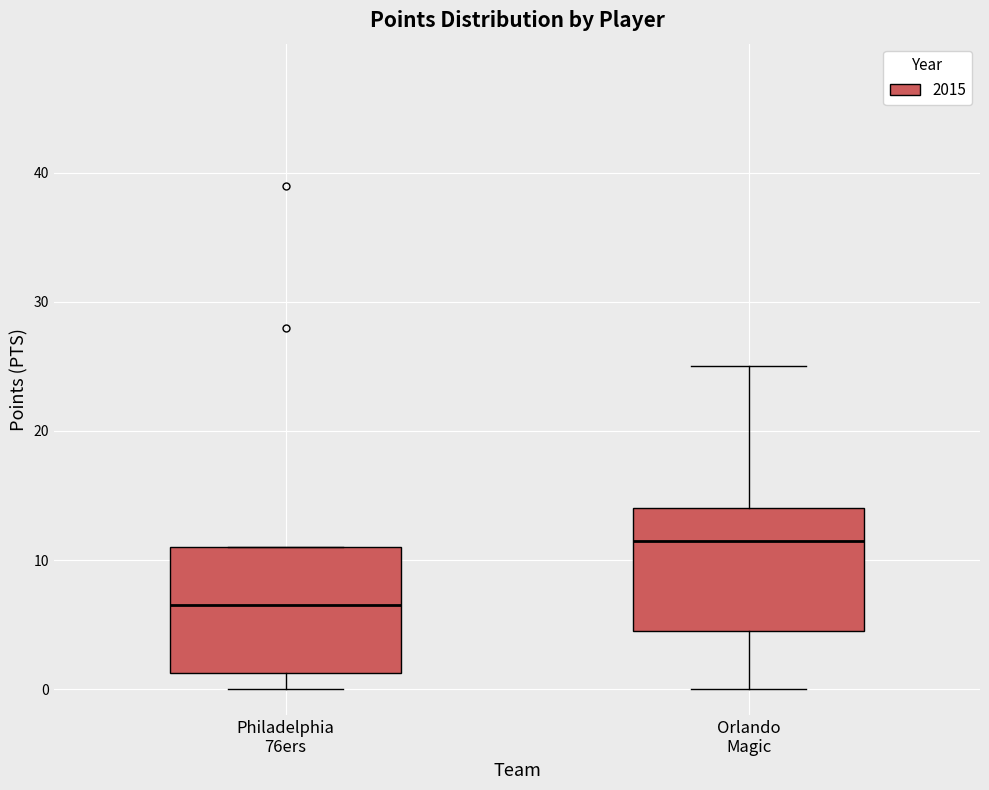

Where does the lower whisker of the box for Orlando Magic end on the y-axis? The values are not printed on the chart, so give them approximately, as read against the axis.

0